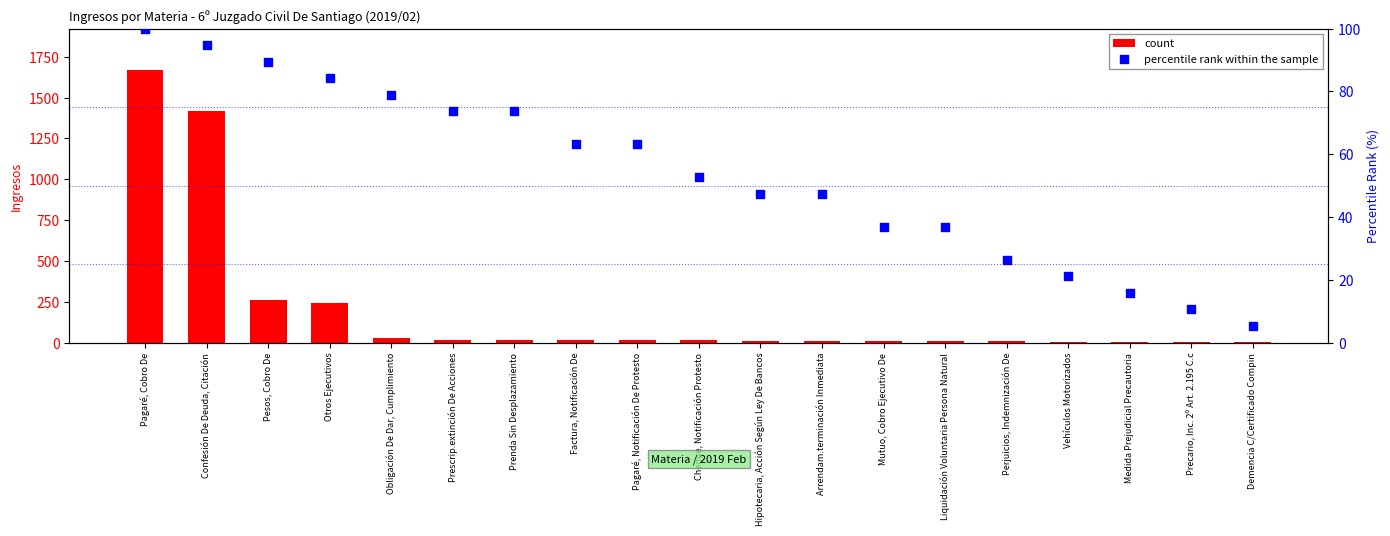

Which series has the widest spread of Y values?

count